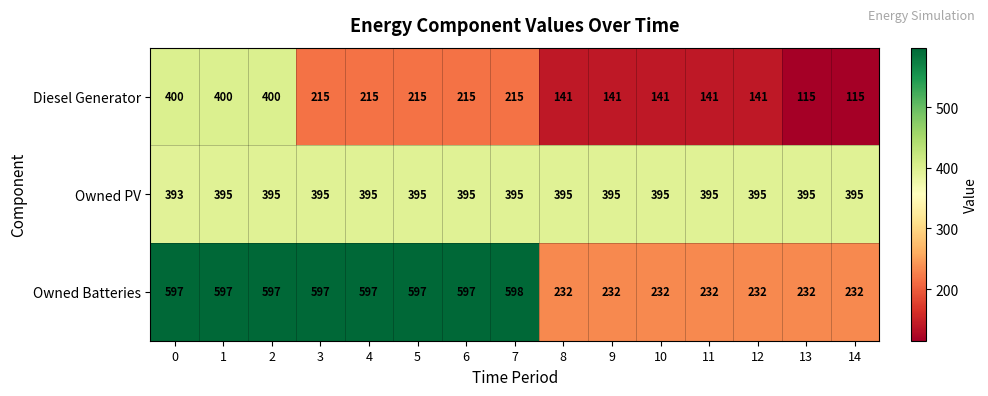

What is the smallest value displayed?

115